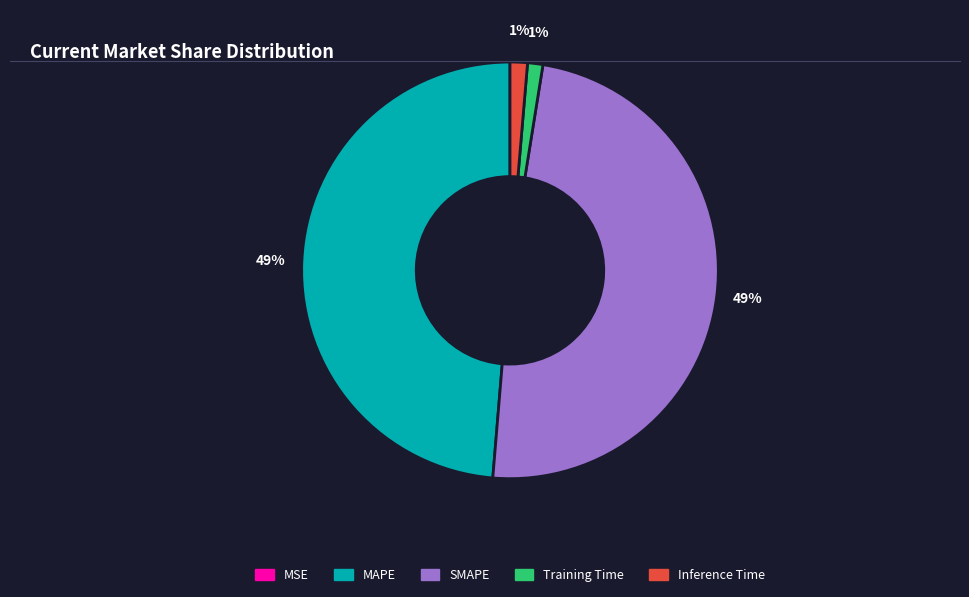

True or false: Inference Time accounts for 1% of the total.

True